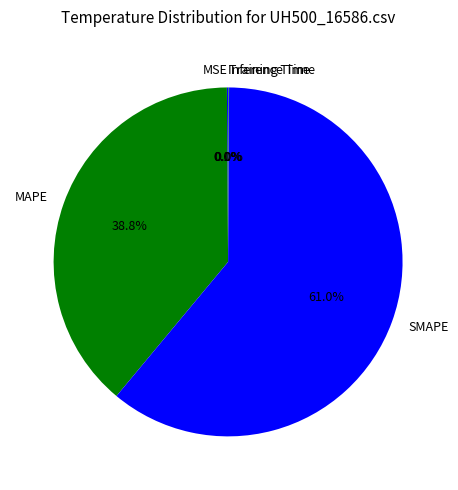

To the nearest percent, what is the average slice percentage?

20%